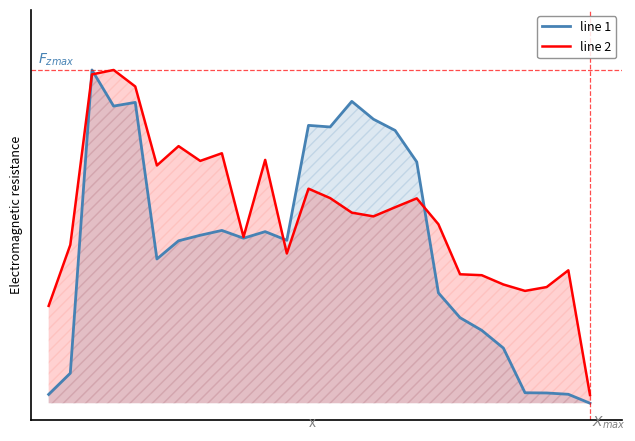

Which series ends up on top after the final intersection of line 1 and line 2?

line 2